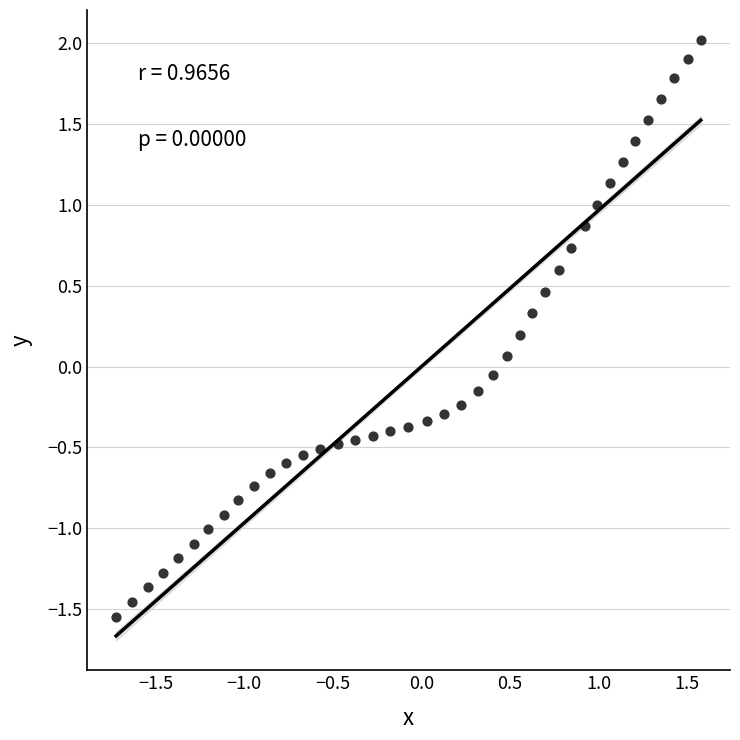

What is the range of Y values (max minus min)?

3.6